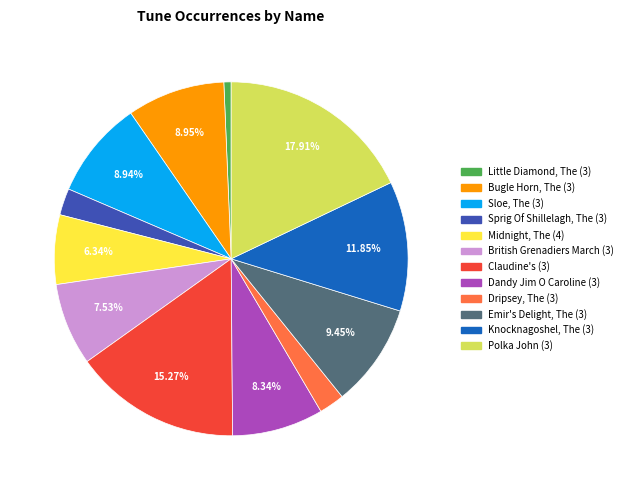

Rank the categories by value from lowest to highest.

Little Diamond, The (3), Dripsey, The (3), Sprig Of Shillelagh, The (3), Midnight, The (4), British Grenadiers March (3), Dandy Jim O Caroline (3), Sloe, The (3), Bugle Horn, The (3), Emir's Delight, The (3), Knocknagoshel, The (3), Claudine's (3), Polka John (3)